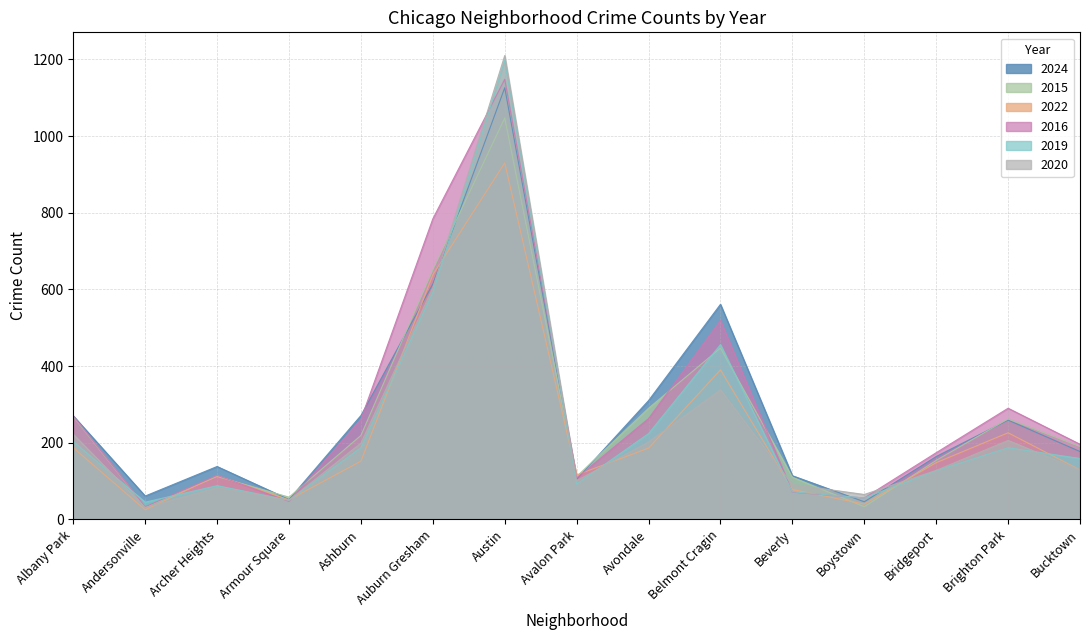

Does the chart display data point markers on the line(s)?

No